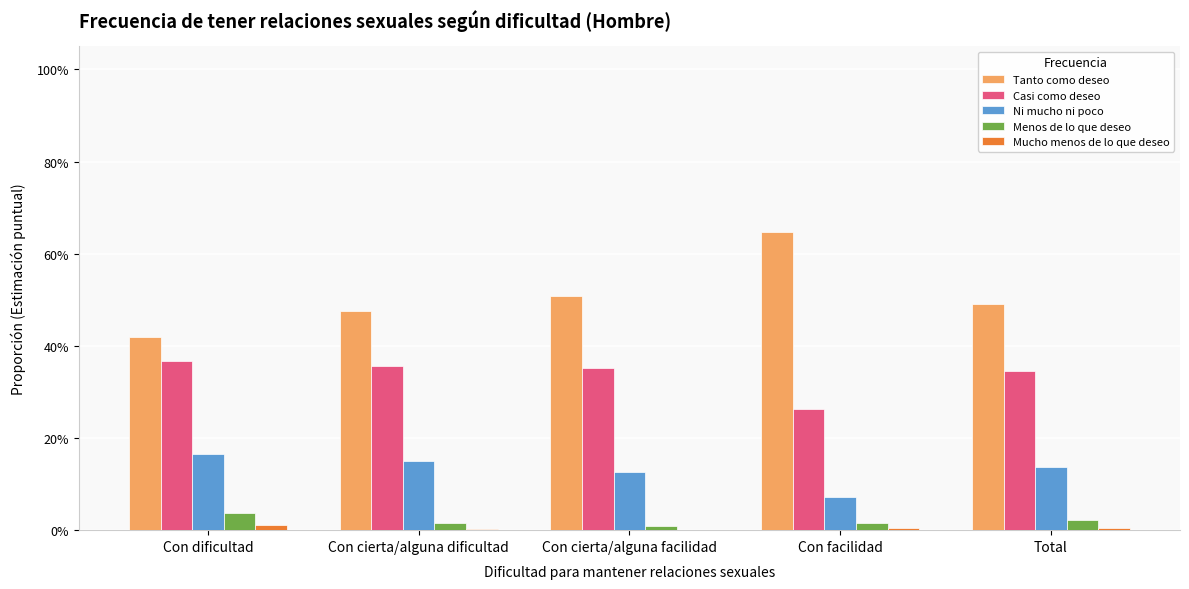

What is the label of the 5th bar from the right?

Con dificultad